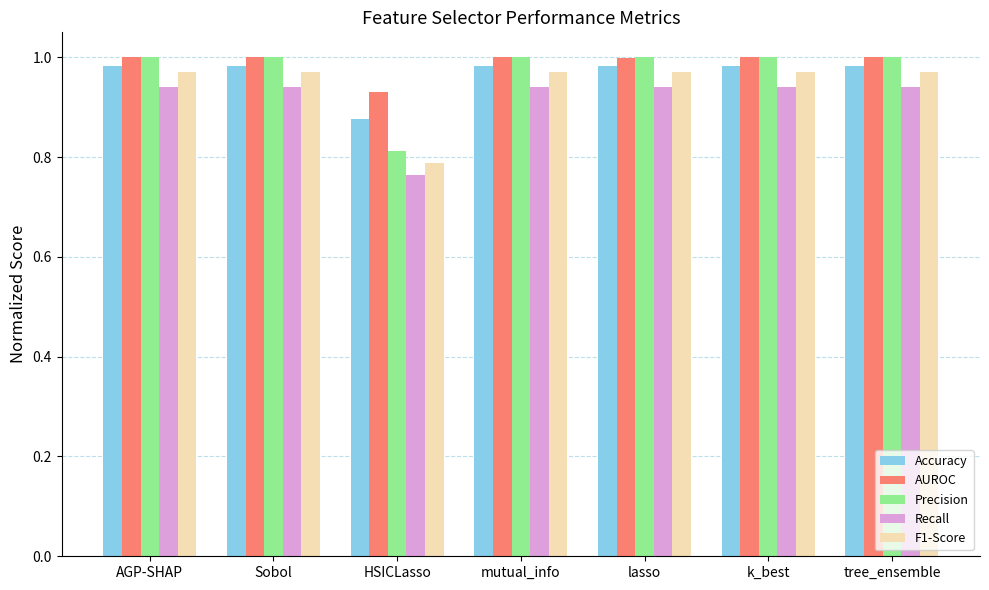

Where is Accuracy nearest to the value 0?

HSICLasso